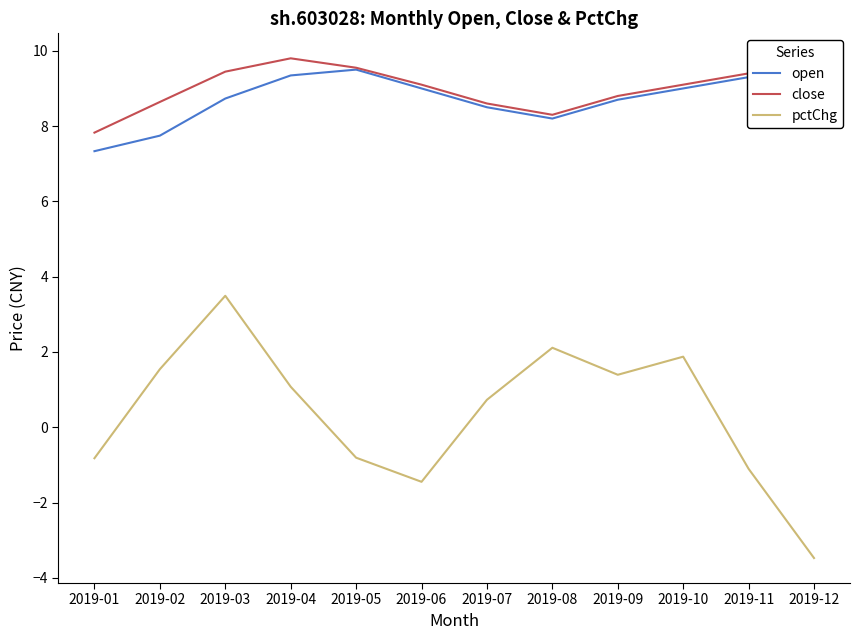

The value of close at 2019-12 is 9.0. True or false?

True